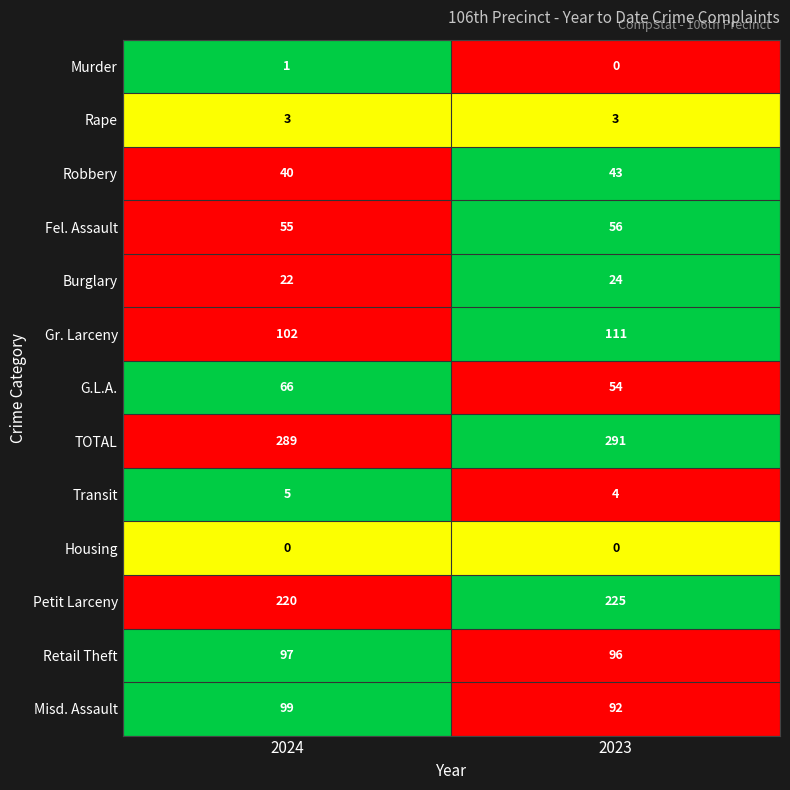

Is the value of Housing at 2024 greater than the value of Retail Theft at 2023?

No